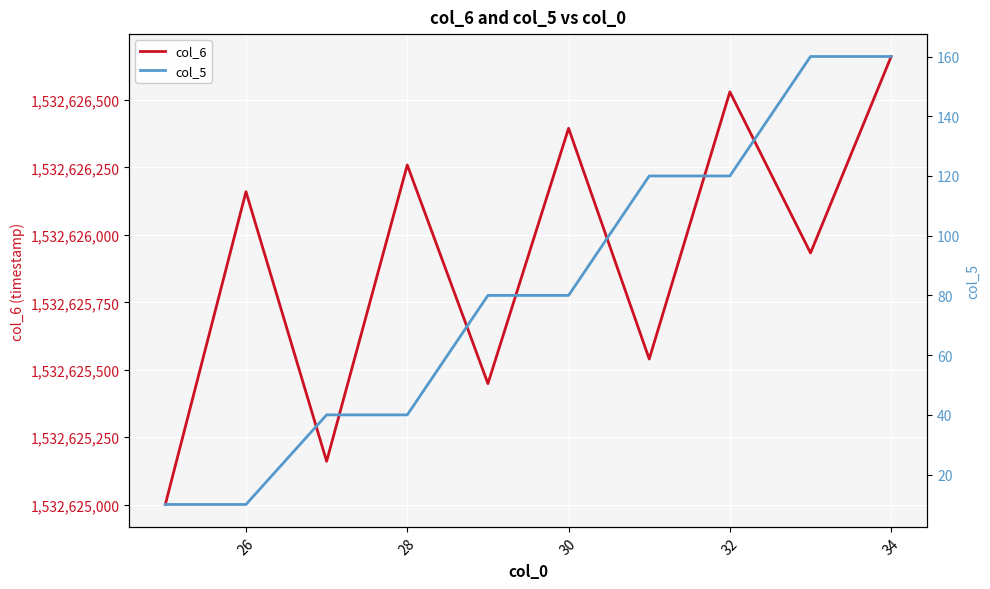

Reading right to left, extract all data points from this chart.

col_6: 1532626661	1532625933	1532626530	1532625540	1532626395	1532625449	1532626259	1532625161	1532626160	1532625001
col_5: 160	160	120	120	80	80	40	40	10	10